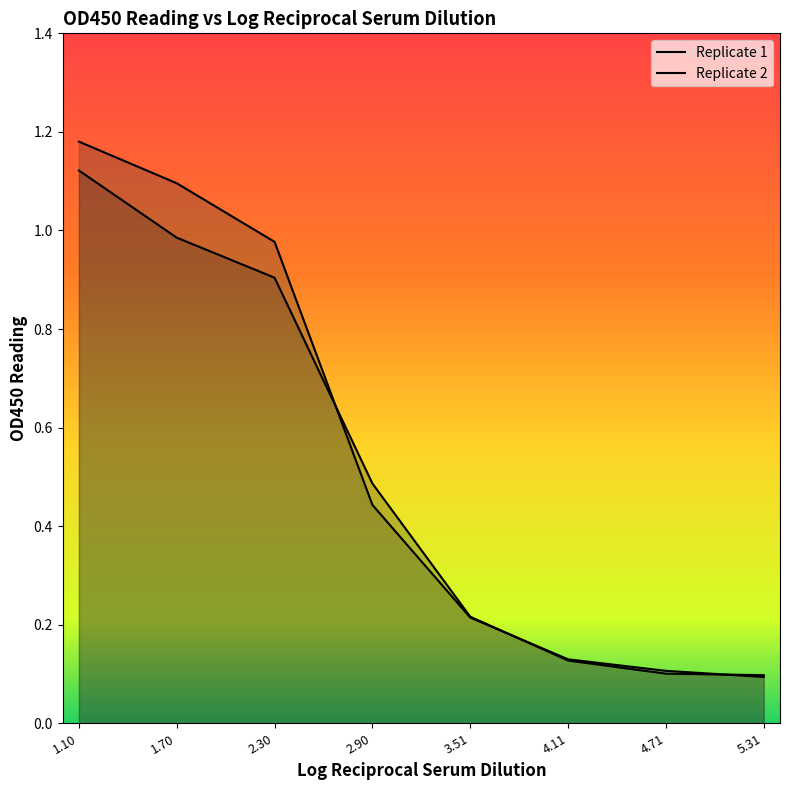

Which series has the largest total across all categories?

Replicate 2